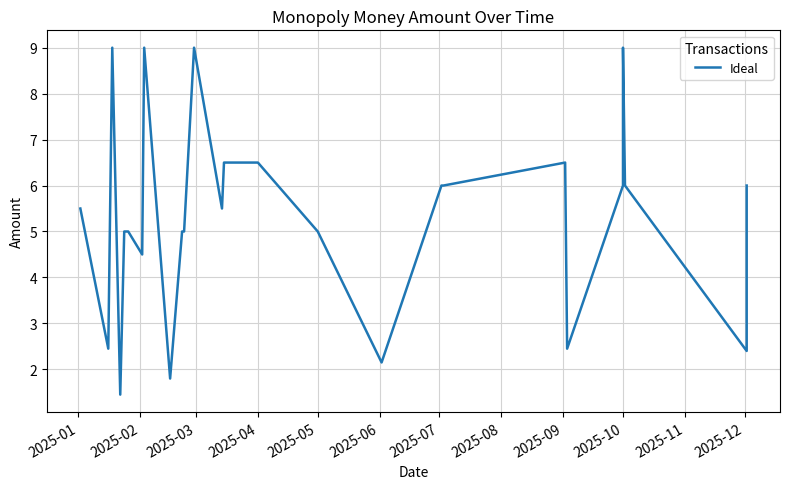

How many distinct data groups are displayed?

1